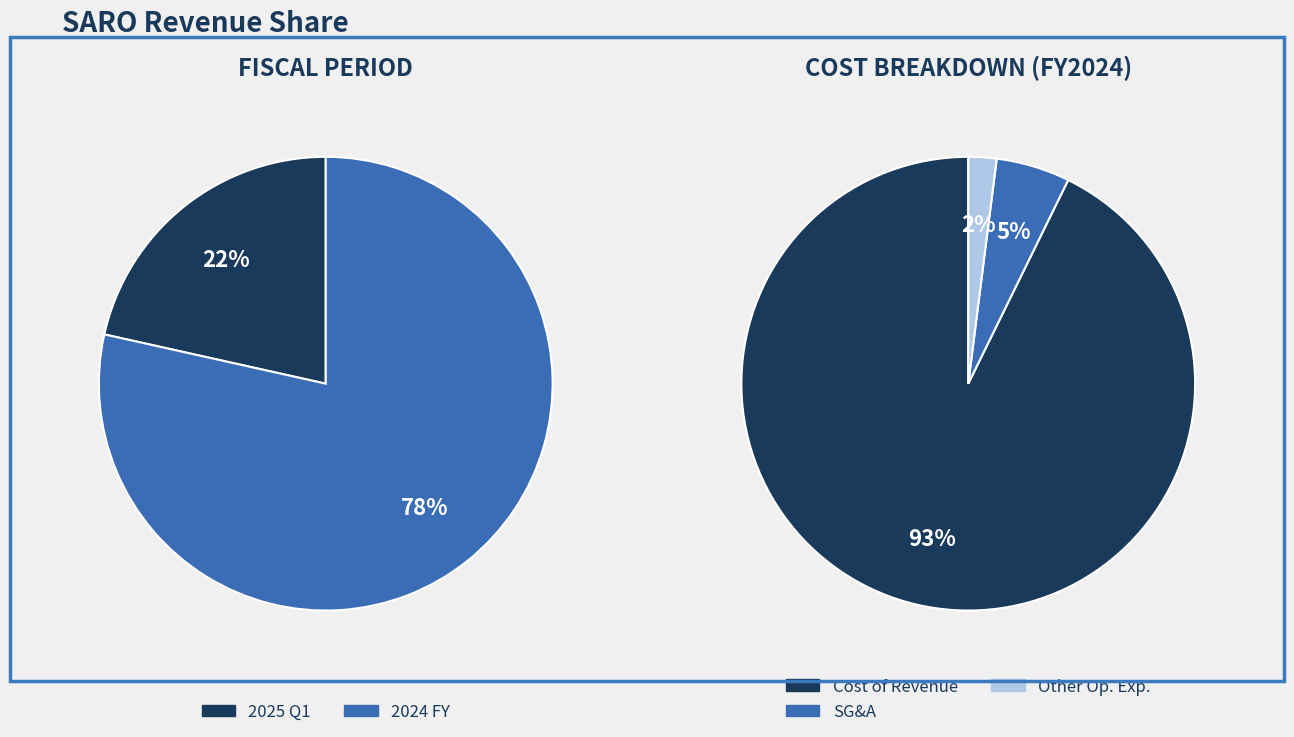

What is the ratio of the value at 2025 Q1 to the value at 2024 FY?

0.3